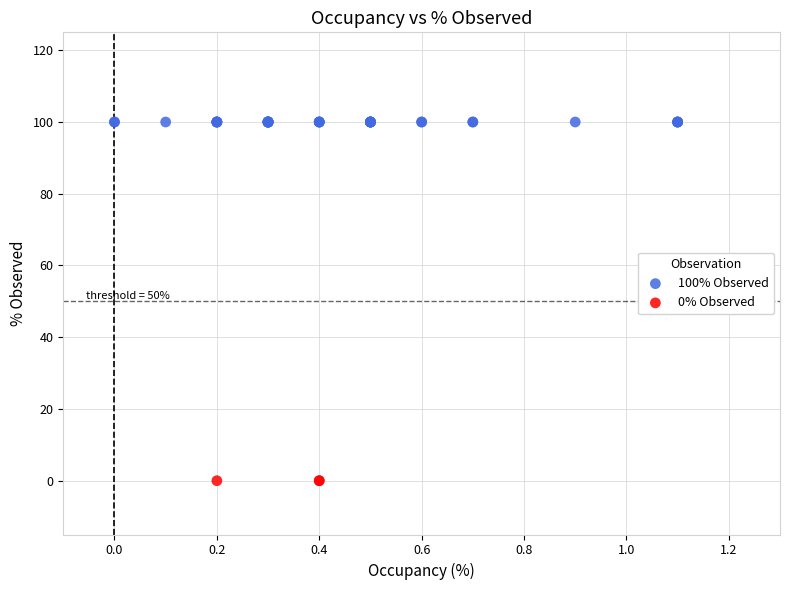

Which series reaches the minimum Y coordinate?

0% Observed